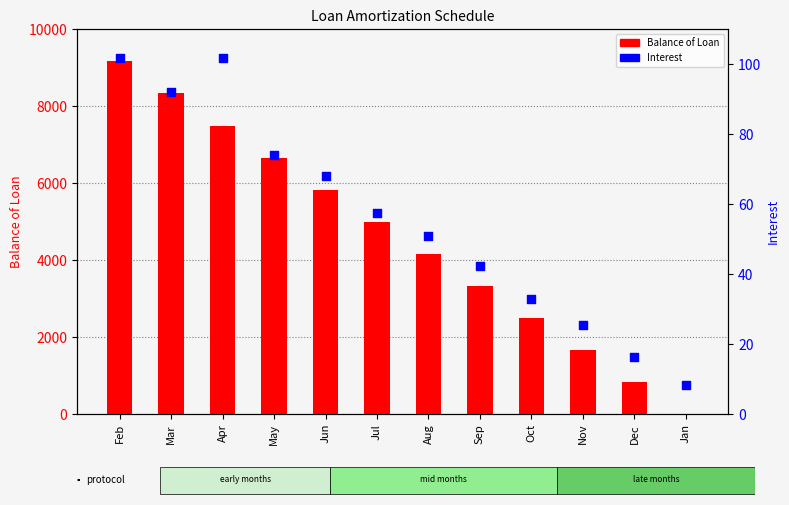

At which category is the sum across all series the highest?

Feb